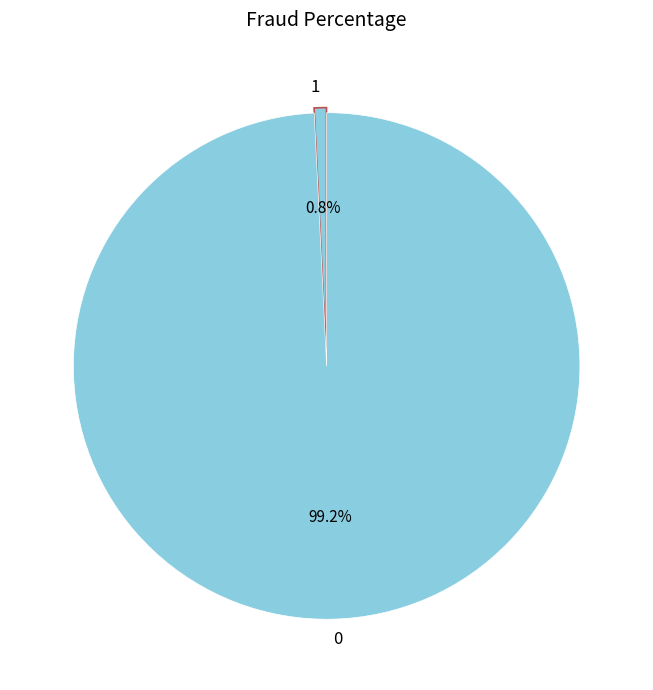

What is the total percentage of 1 and 0?

100.0%